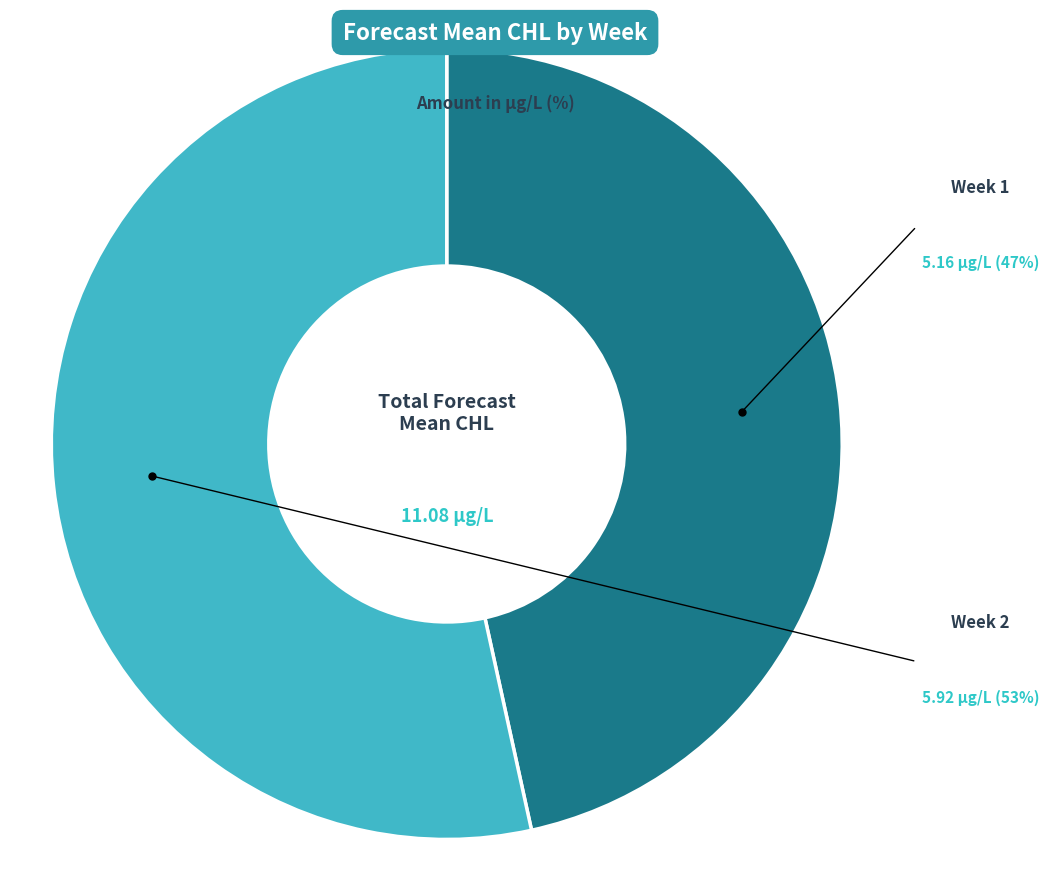

Rank the categories by value from highest to lowest.

2, 1